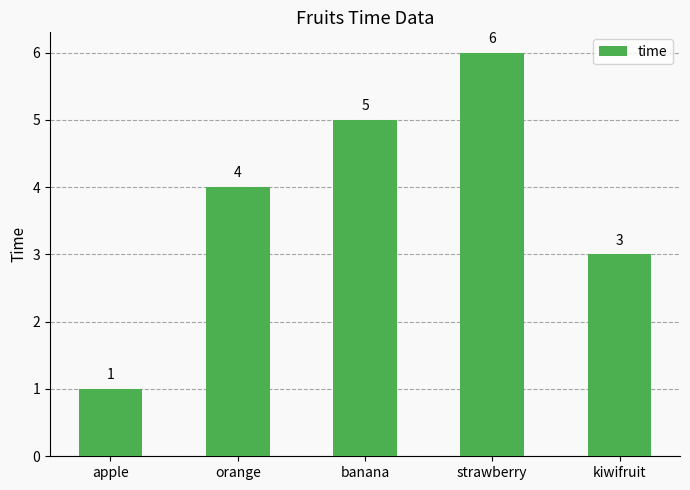

List the labels in order of value, largest first.

strawberry, banana, orange, kiwifruit, apple